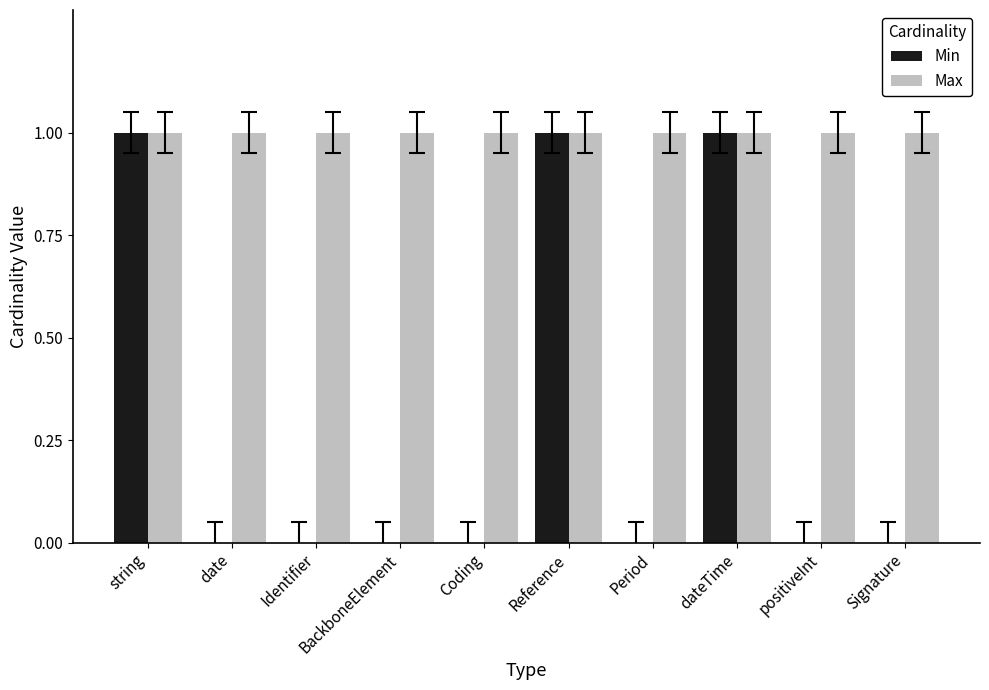

Which series has the largest total across all categories?

Max